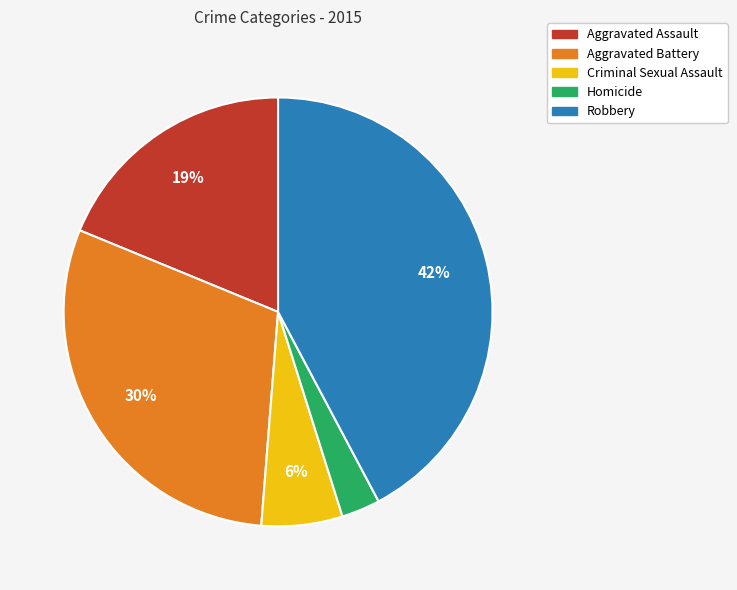

Rank the categories by value from highest to lowest.

Robbery, Aggravated Battery, Aggravated Assault, Criminal Sexual Assault, Homicide